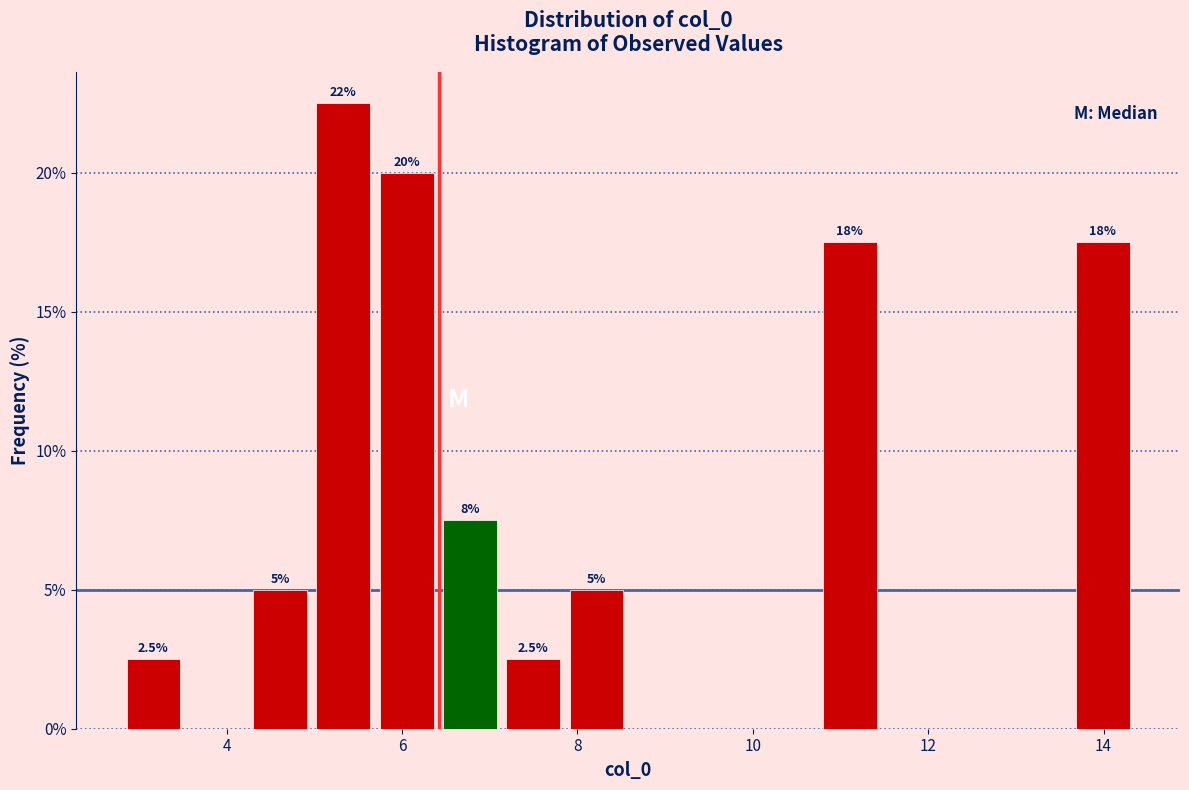

Read against the x-axis, roughly where is the centre of the tallest bar?

5.4